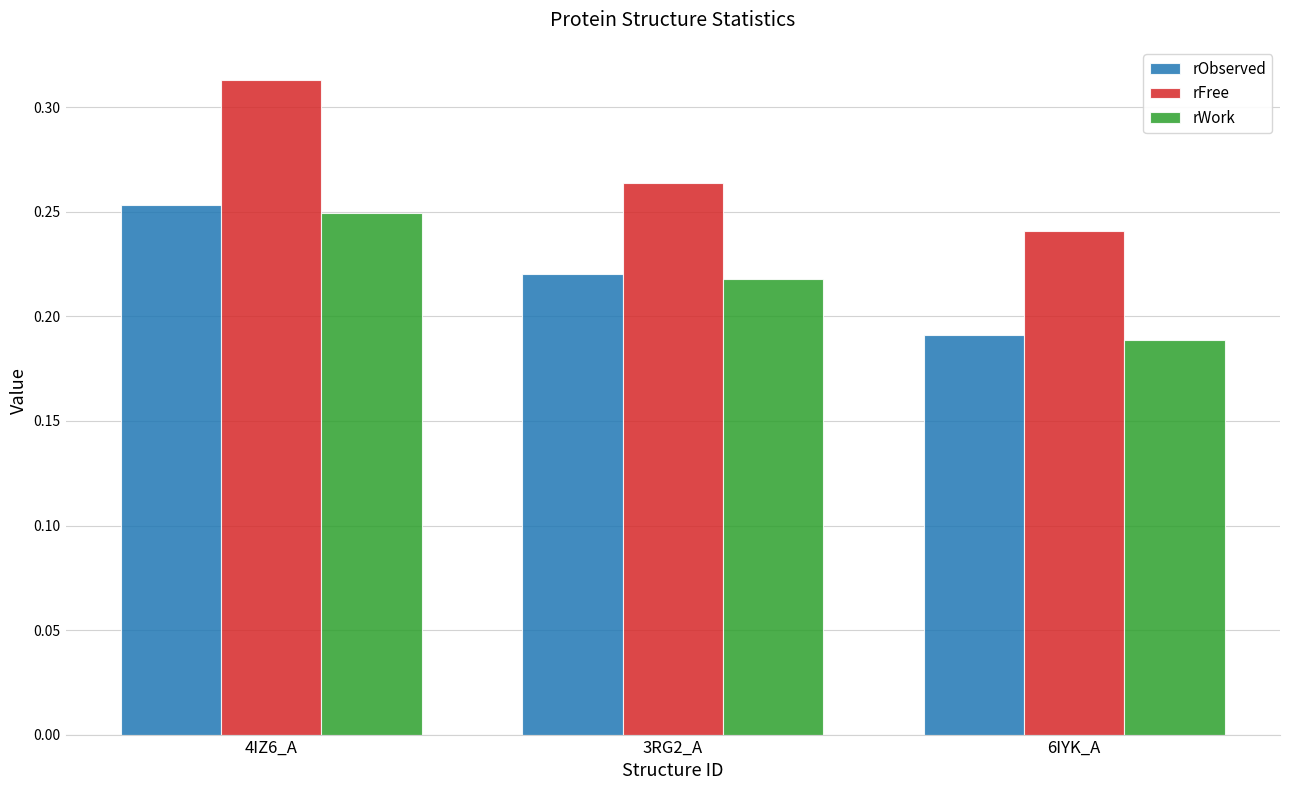

The rObserved series shows 0.3 at 3RG2_A. True or false?

False